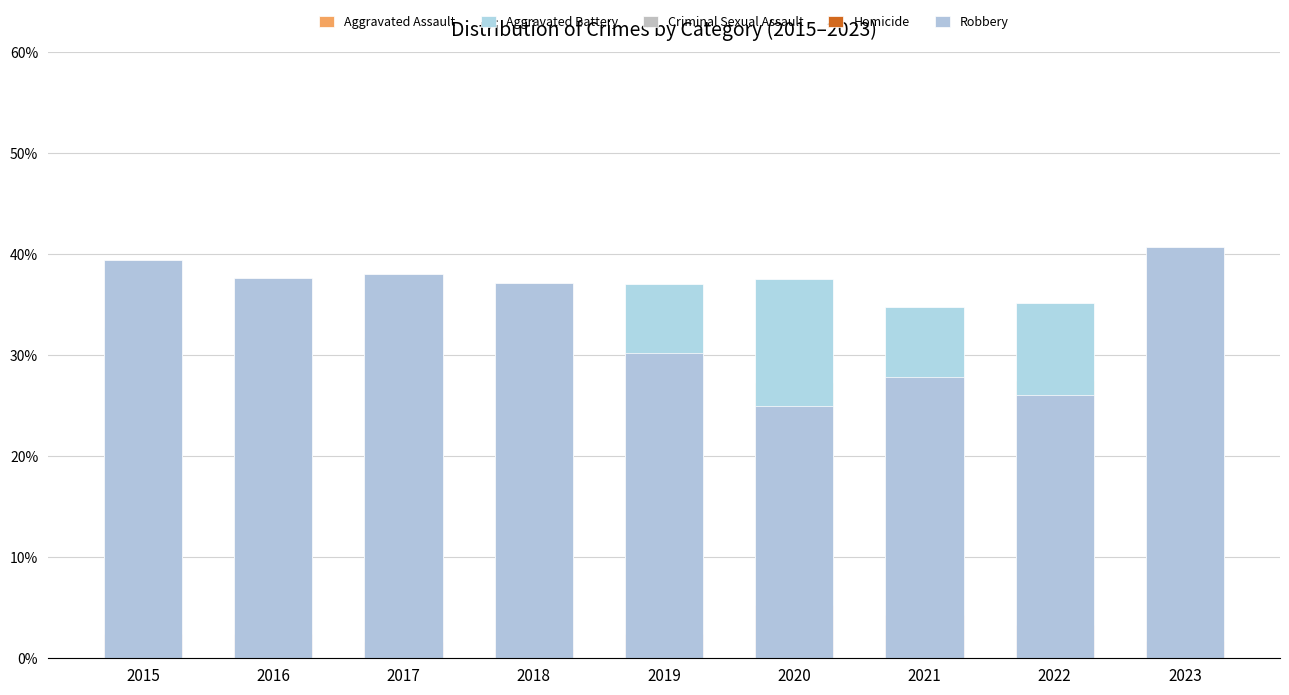

What is the difference between the Robbery values at 2016 and 2015?

1.8